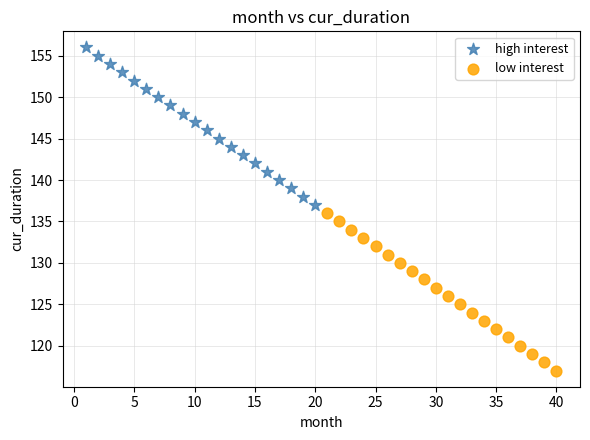

Which series reaches the maximum Y coordinate?

high interest